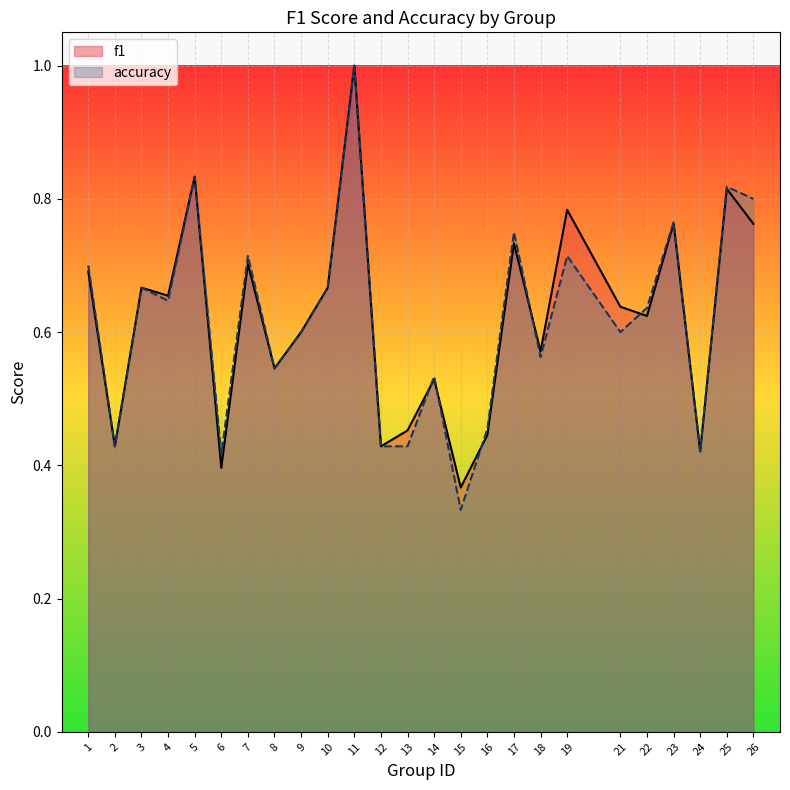

Reading left to right, extract all data points from this chart.

f1: 0.7	0.4	0.7	0.7	0.8	0.4	0.7	0.5	0.6	0.7	1.0	0.4	0.5	0.5	0.4	0.4	0.7	0.6	0.8	0.6	0.6	0.8	0.4	0.8	0.8
accuracy: 0.7	0.4	0.7	0.6	0.8	0.4	0.7	0.5	0.6	0.7	1.0	0.4	0.4	0.5	0.3	0.5	0.8	0.6	0.7	0.6	0.6	0.8	0.4	0.8	0.8